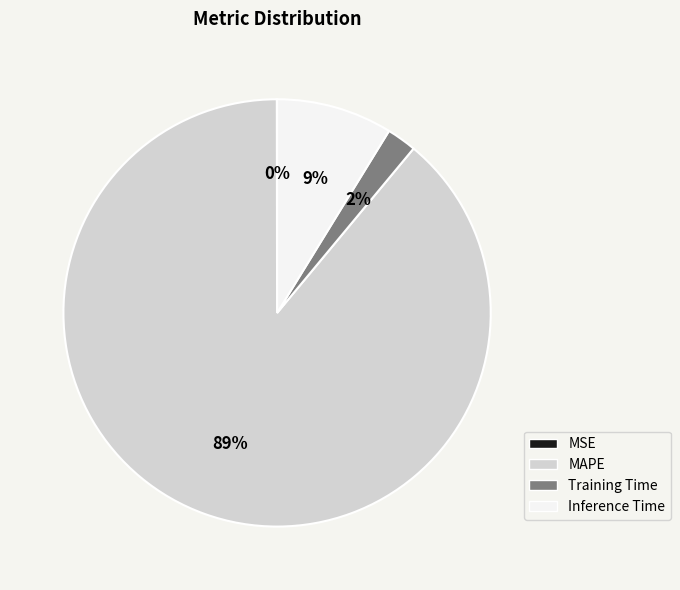

Which has a higher value, MAPE or Training Time?

MAPE